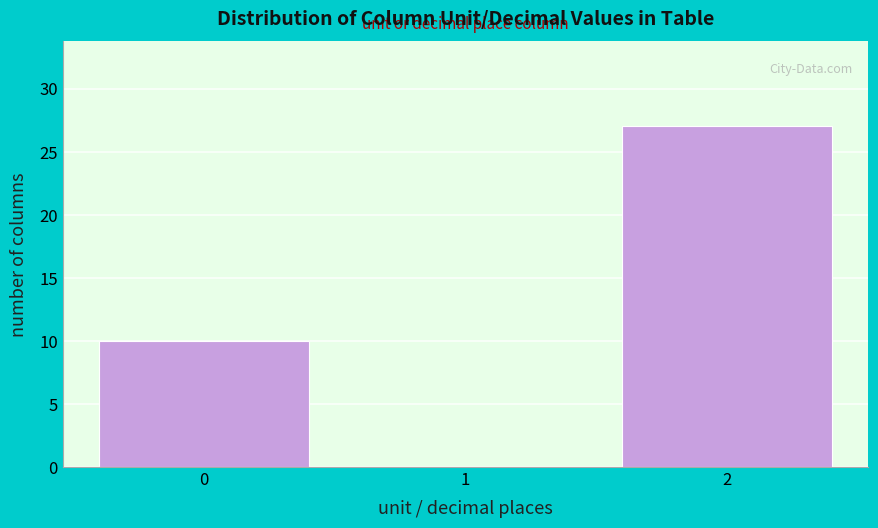

Reading right to left, extract all data points from this chart.

2=27	1=0	0=10